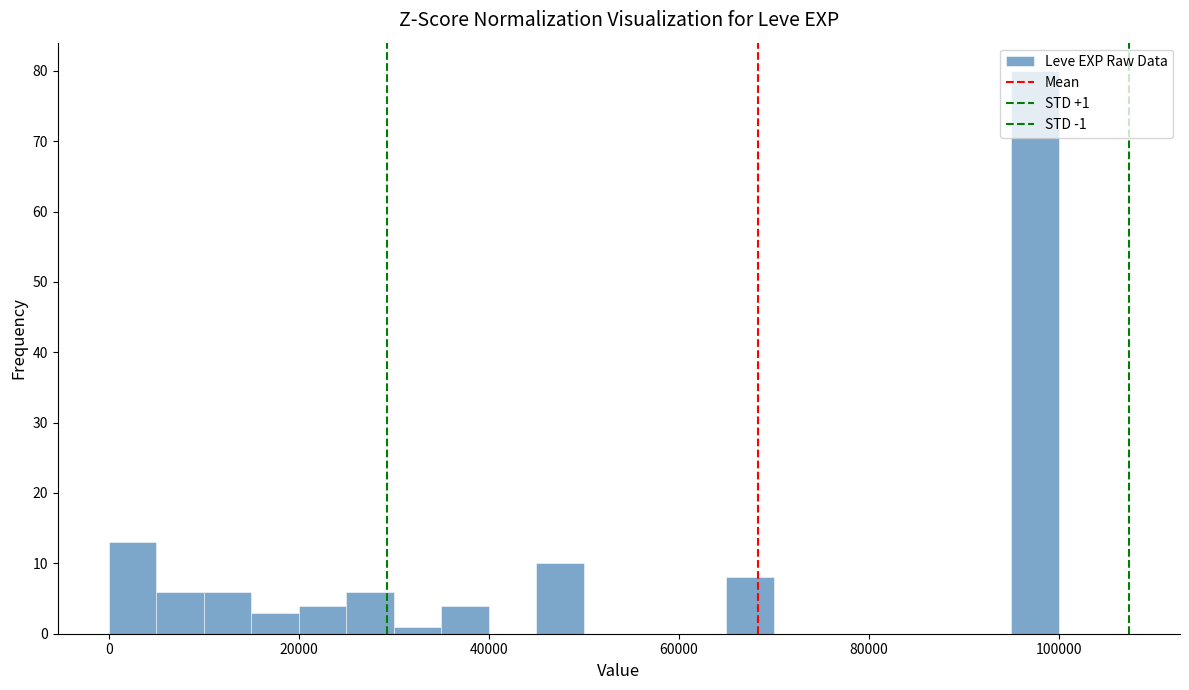

Around what value on the x-axis is the tallest bar? Give the approximate position of its centre, as read against the axis.

98000